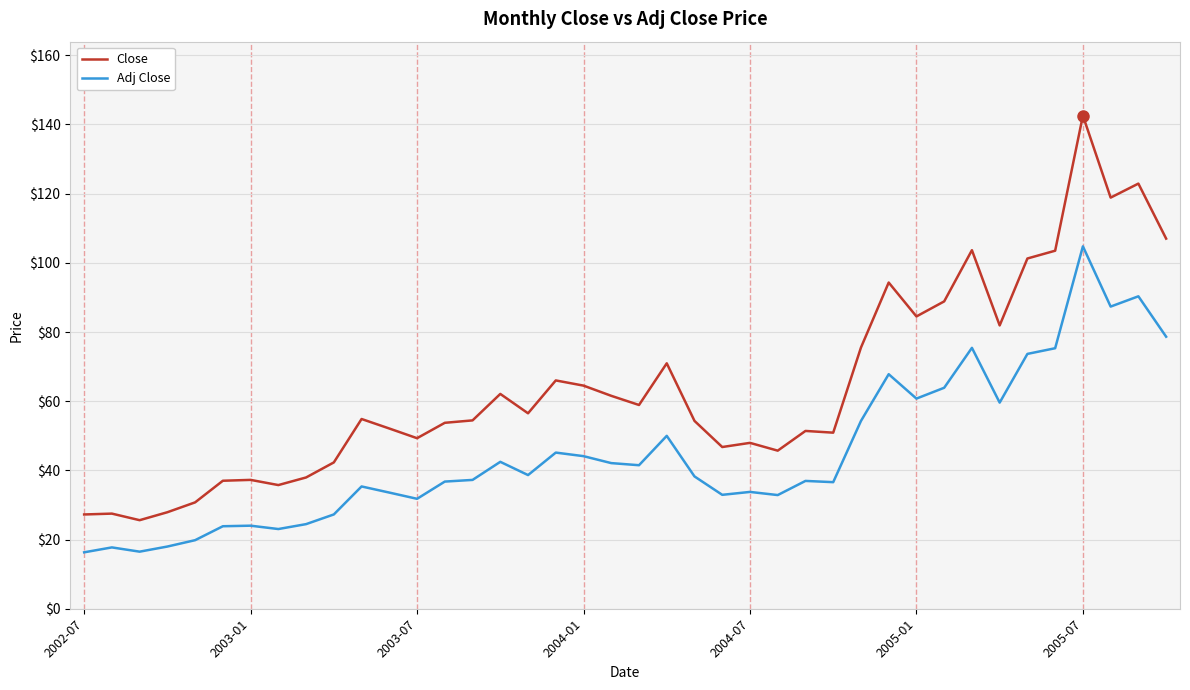

Which series has the largest range (max minus min)?

Close